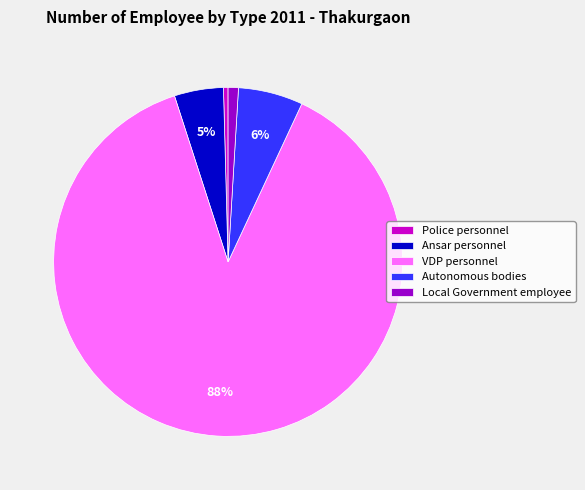

The Local Government employee slice represents 1% of the pie. True or false?

True